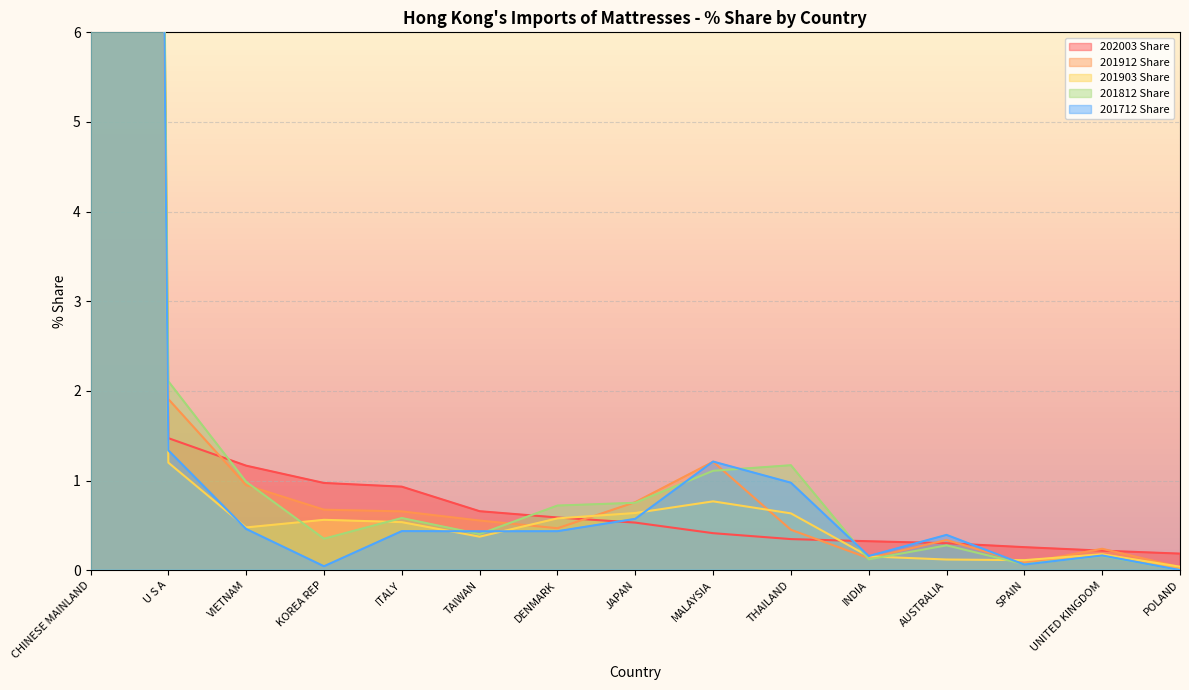

What is the average value of the 201903 Share series?

6.6